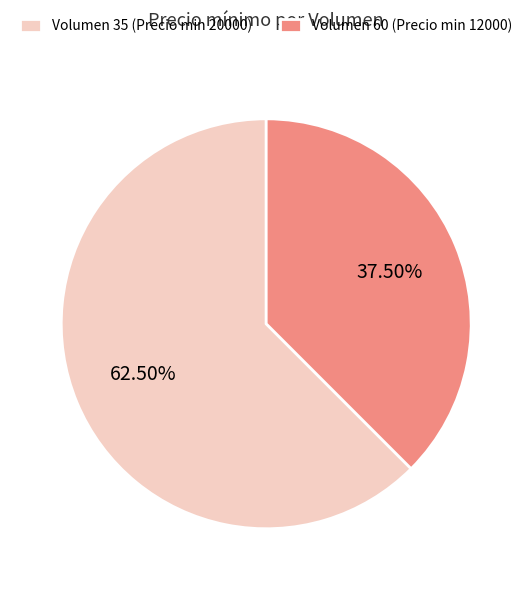

To the nearest percent, what is the difference between the largest and smallest slice percentages?

25%